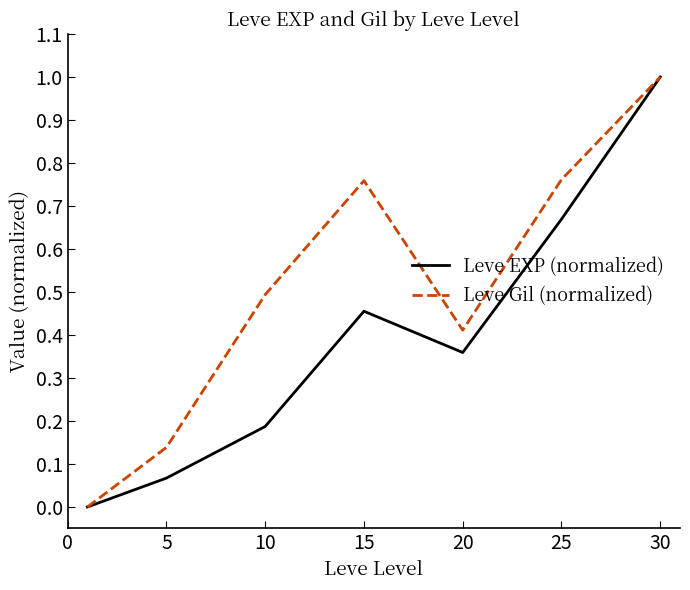

In Leve EXP (normalized), how many points are higher than both neighbors (excluding endpoints)?

1